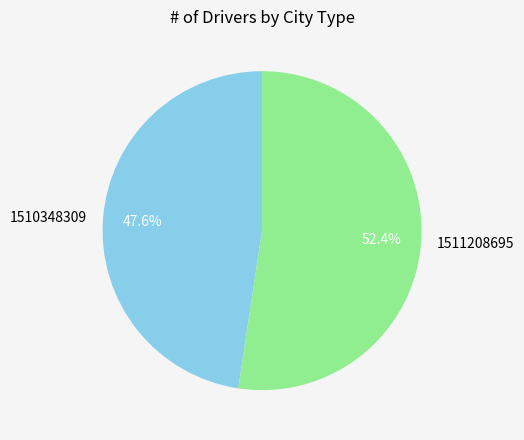

How many segments does this pie chart have?

2